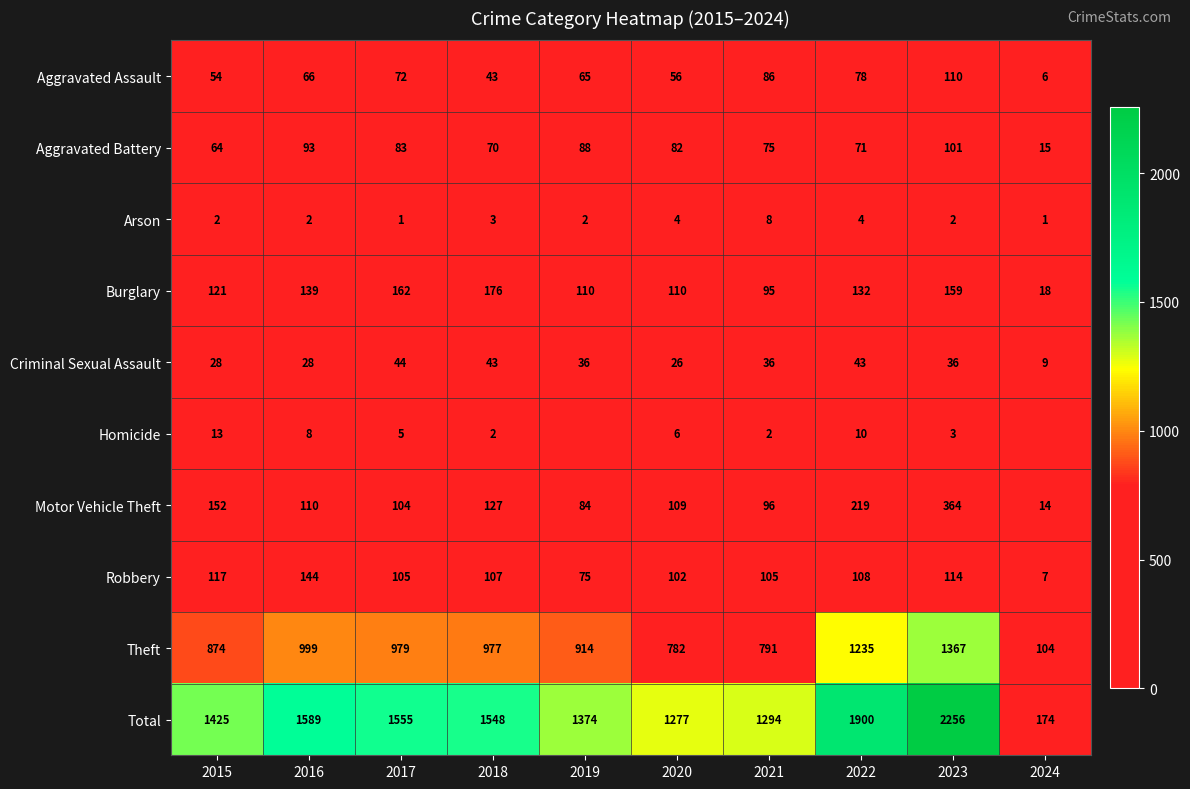

The Robbery series shows 47 at 2019. True or false?

False